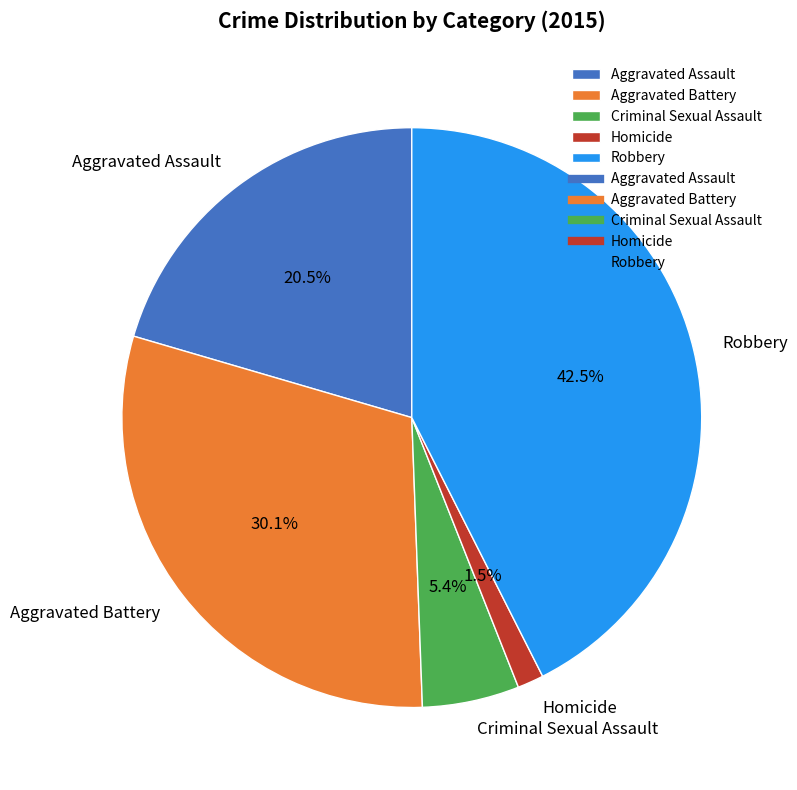

What percentage is NOT represented by Aggravated Battery?

69.9%